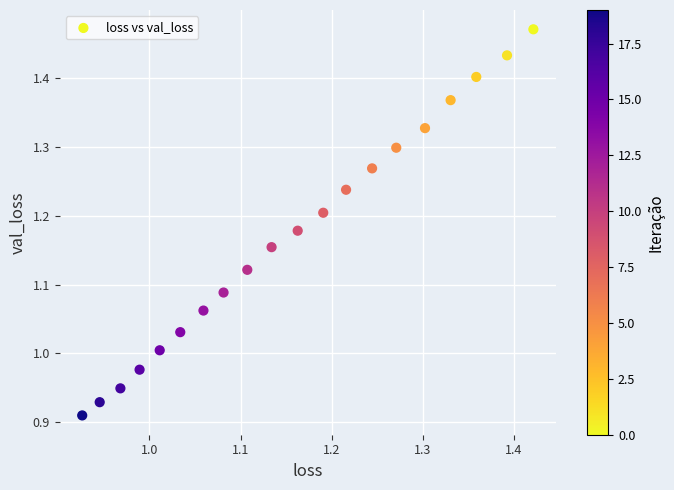

What is the range of Y values (max minus min)?

0.6